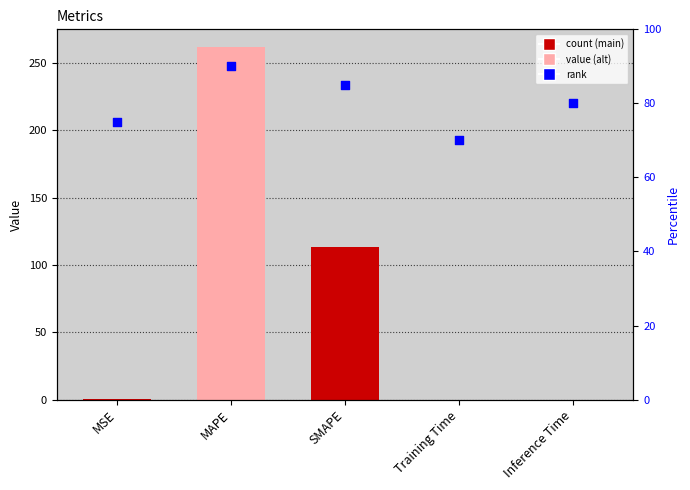

What is the total value across all series at Training Time?

70.0